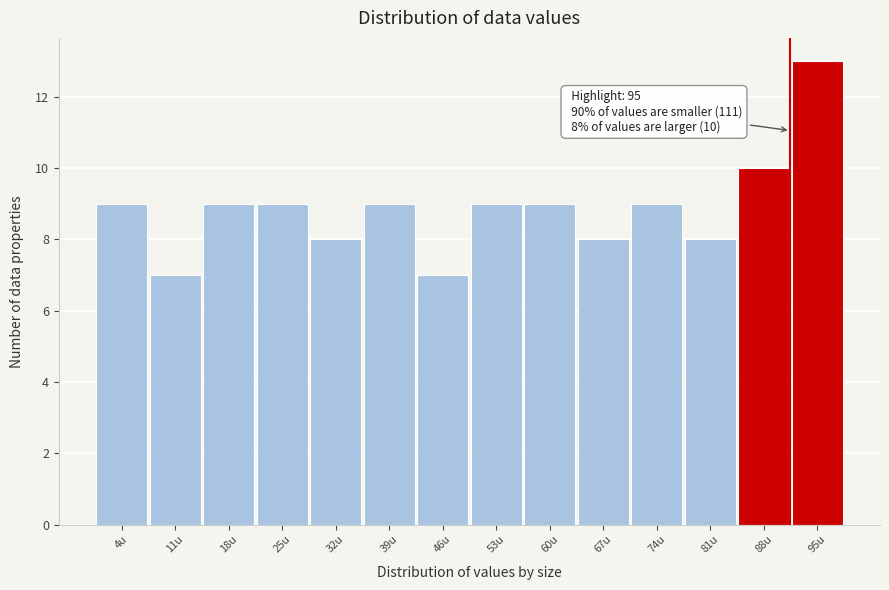

Reading right to left, extract all data points from this chart.

95u=13	88u=10	81u=8	74u=9	67u=8	60u=9	53u=9	46u=7	39u=9	32u=8	25u=9	18u=9	11u=7	4u=9